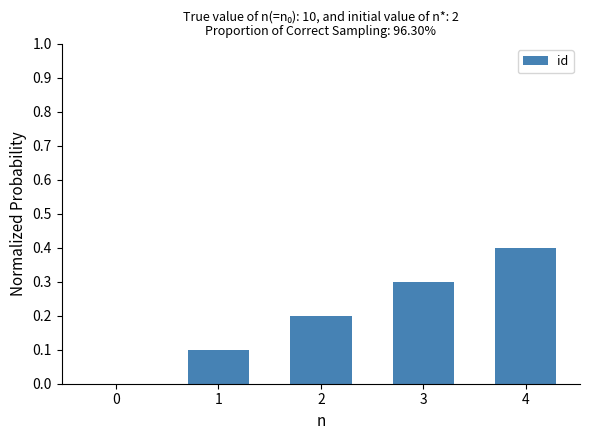

Reading left to right, transcribe all the data shown in this chart.

0.0	0.1	0.2	0.3	0.4